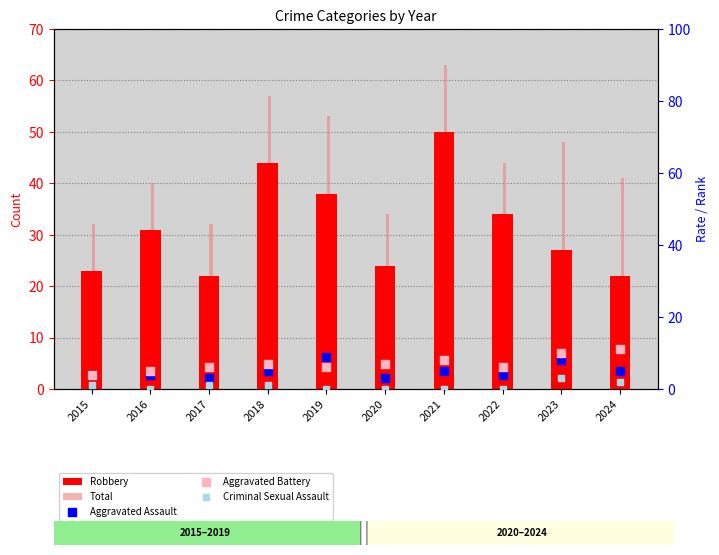

Which series reaches the maximum Y coordinate?

Total